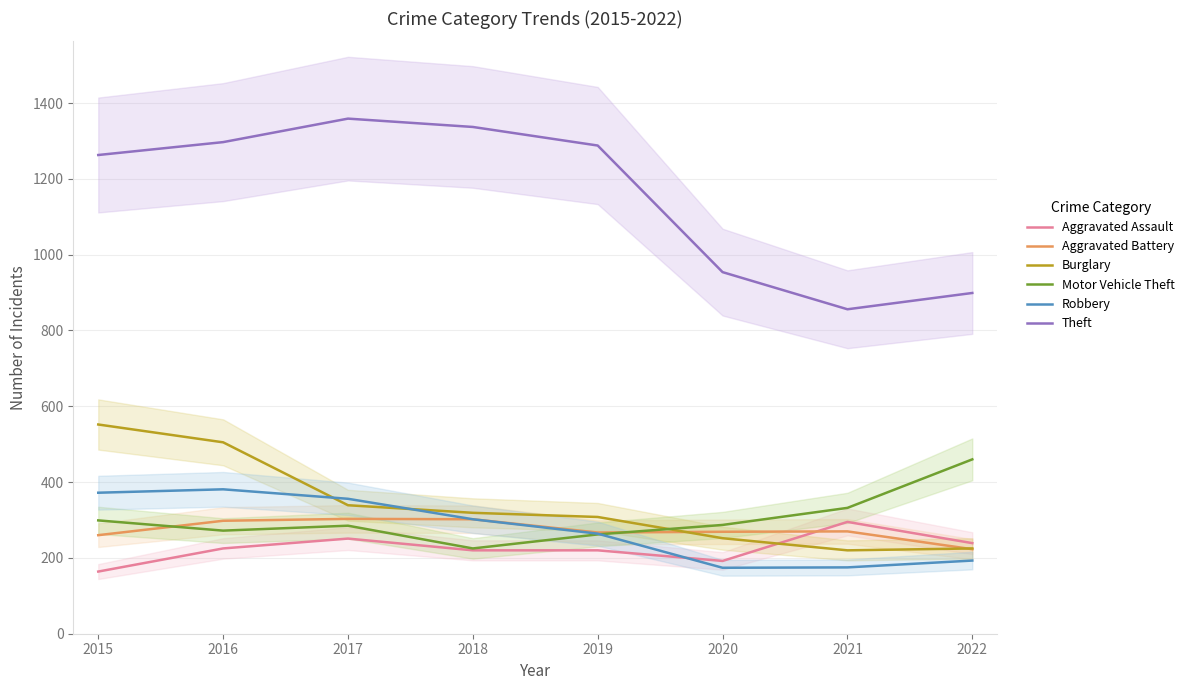

Rank the series by their maximum value, from lowest to highest.

Aggravated Assault, Aggravated Battery, Robbery, Motor Vehicle Theft, Burglary, Theft